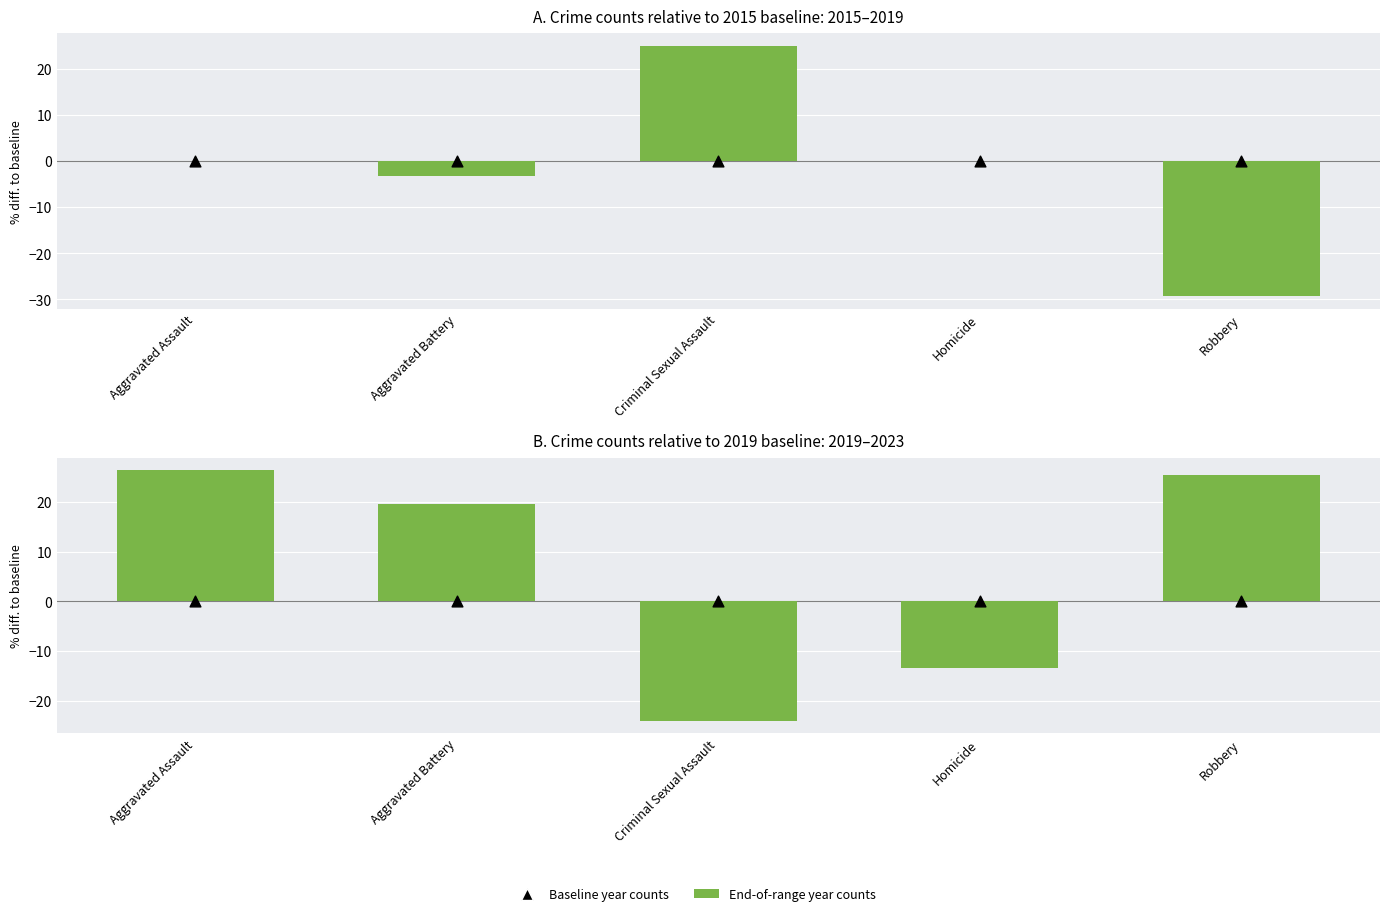

Is the value of Baseline year counts at Aggravated Assault greater than the value of Counts (rel. to first year in range) at Criminal Sexual Assault?

Yes